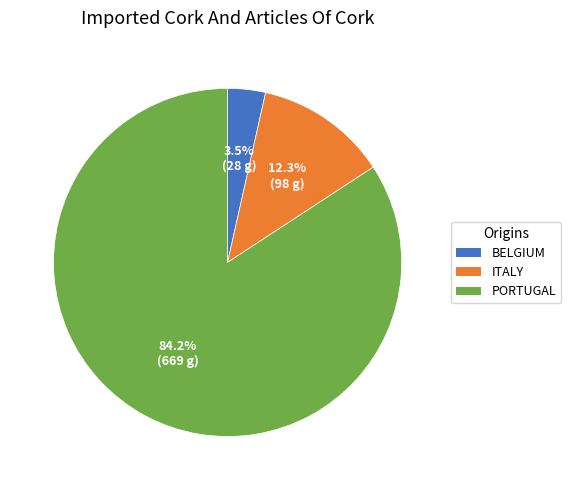

Does any single category account for the majority?

Yes